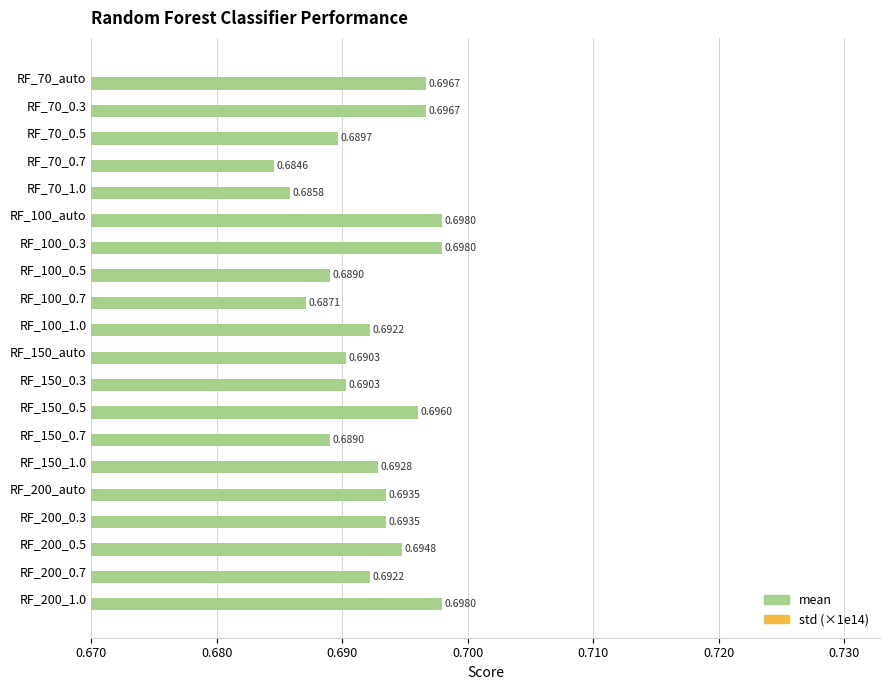

How many mean values are between 0 and 1?

20